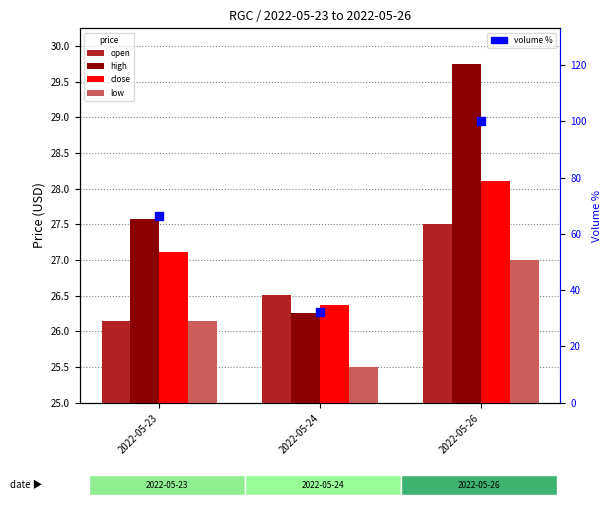

What is the total value across all series at 2022-05-26?

212.4